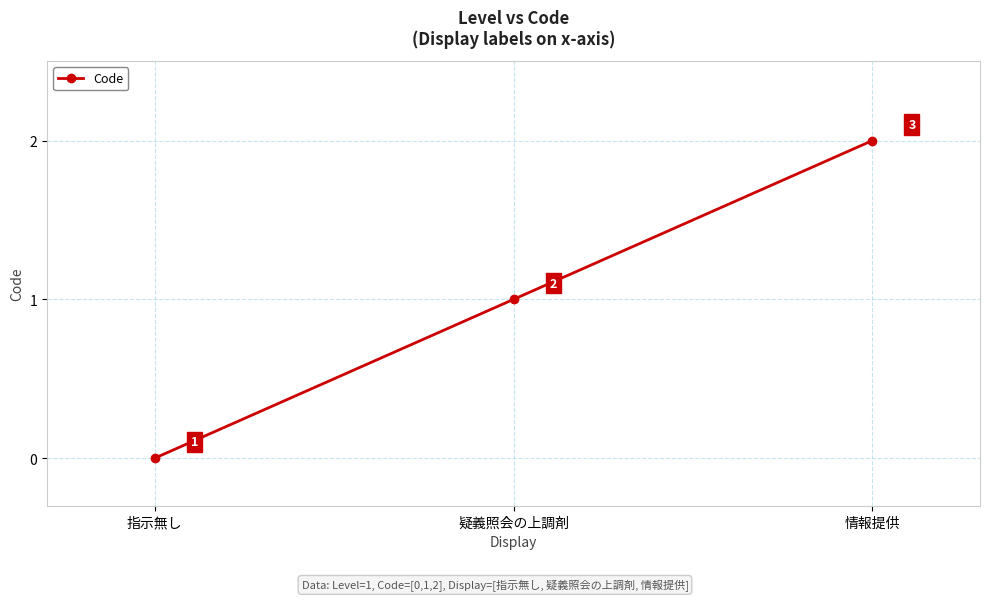

At which label is the value closest to 1?

疑義照会の上調剤